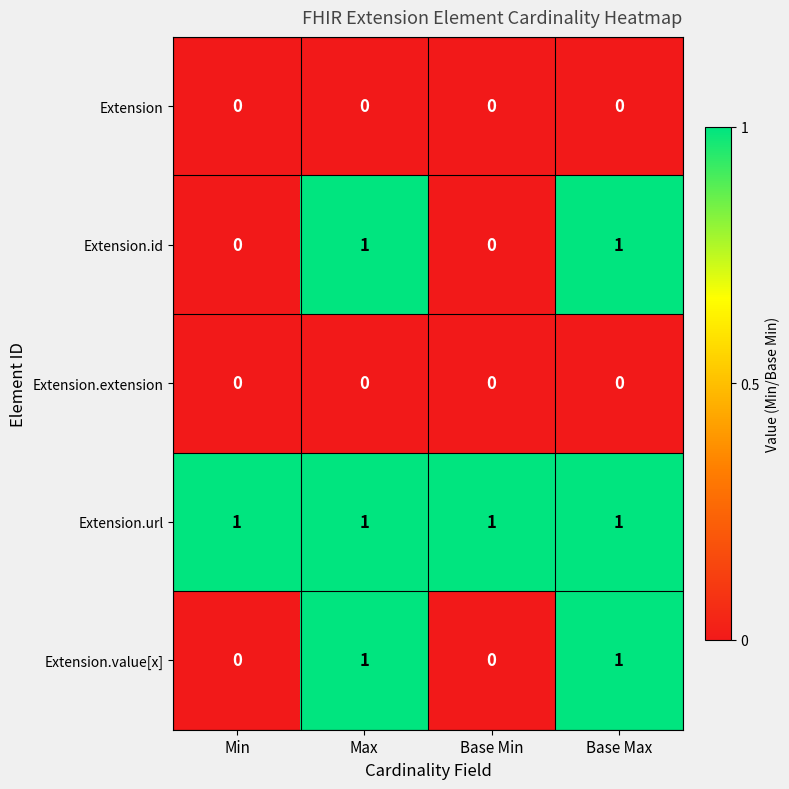

Which series has the largest total across all categories?

Extension.url